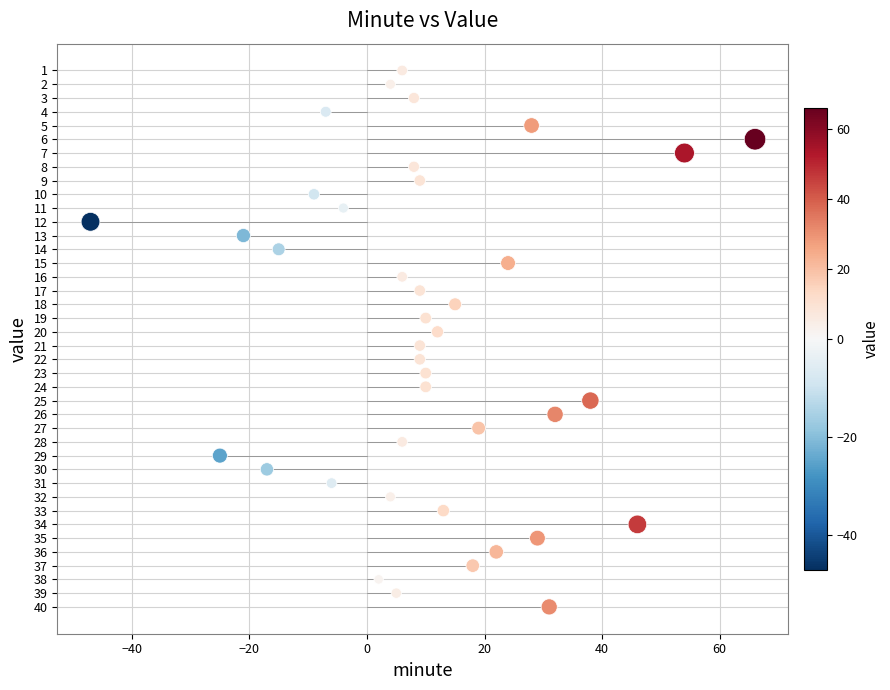

What is the range of Y values (max minus min)?

39